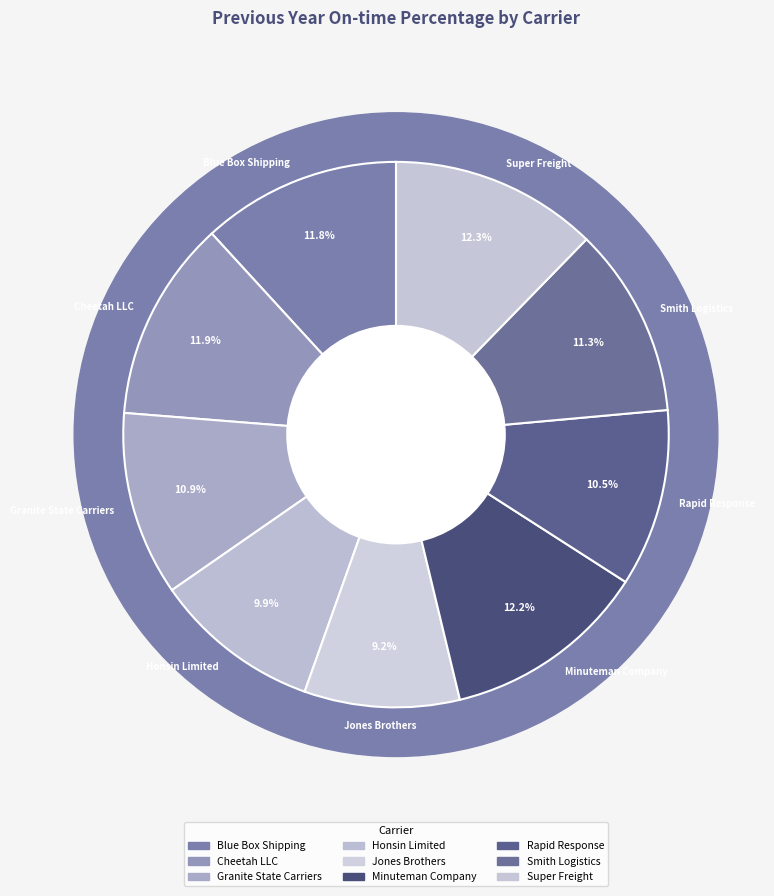

To the nearest percent, what is the difference between the Honsin Limited and Jones Brothers slice percentages?

1%